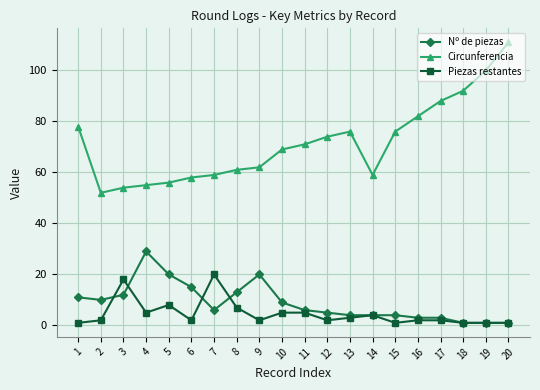

Where is Nº de piezas nearest to the value 15?

6